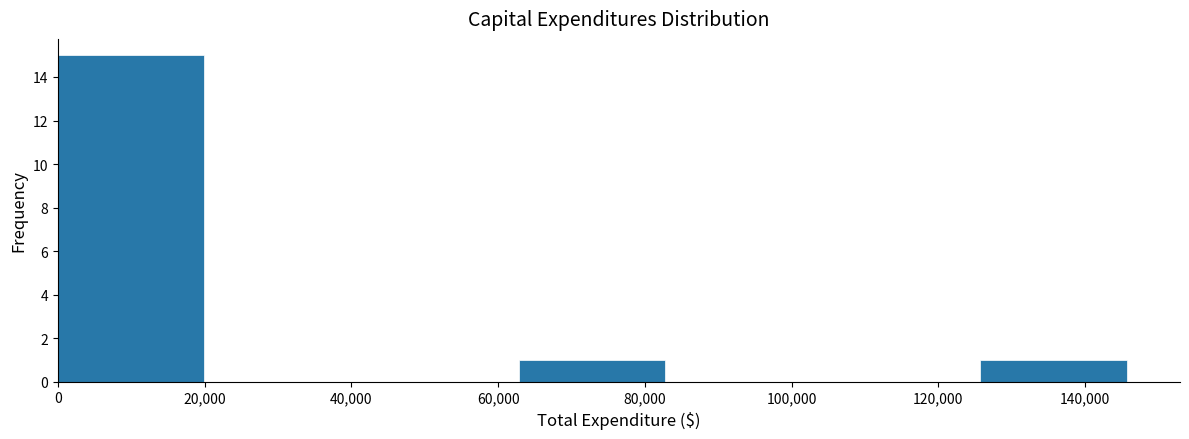

Reading left to right, list every bar in this chart as the range it spans on the x-axis followed by its height. Neither the bar edges nor the heights are printed on the chart, so give them approximately, as read against the axes.

0 to 20000: 15
20000 to 42000: 0
42000 to 62000: 0
62000 to 84000: 1
84000 to 104000: 0
104000 to 126000: 0
126000 to 146000: 1